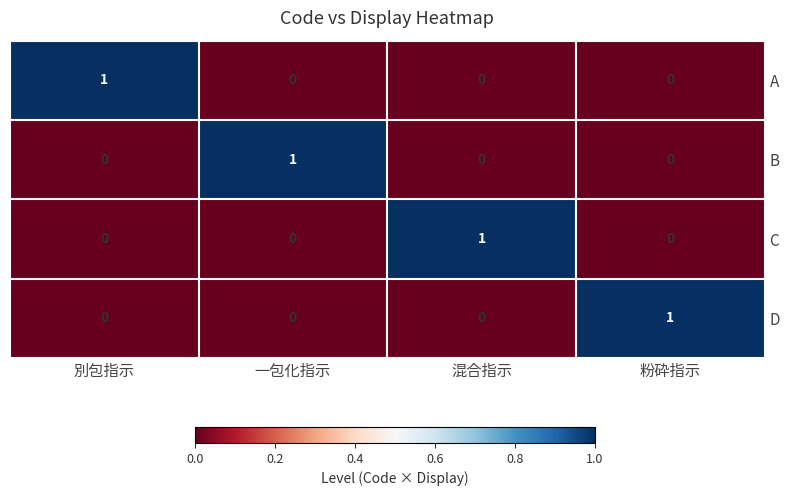

True or false: C has a value of 1 at 混合指示.

True